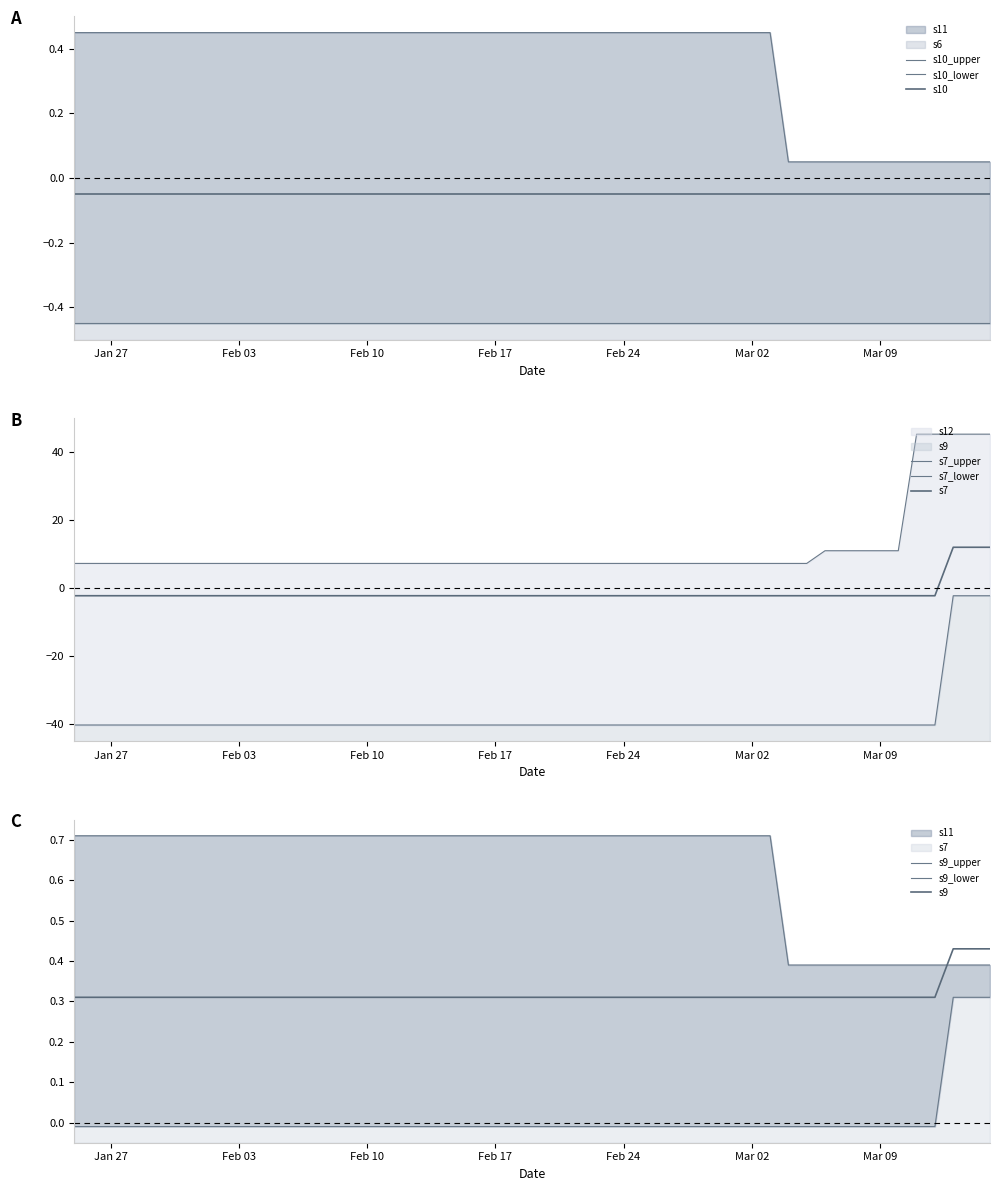

What is the difference between the maximum and minimum values in the s7 series?

38.0